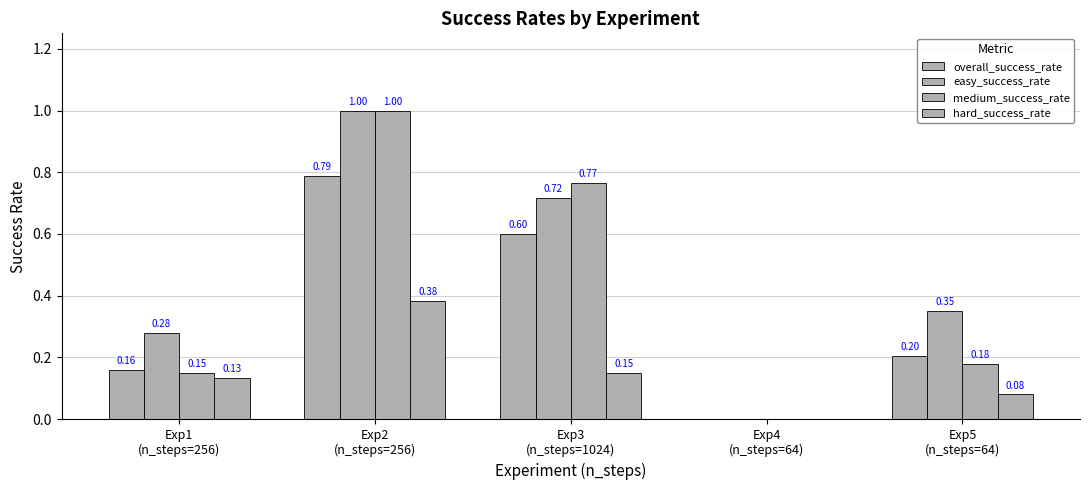

How many distinct data groups are displayed?

4